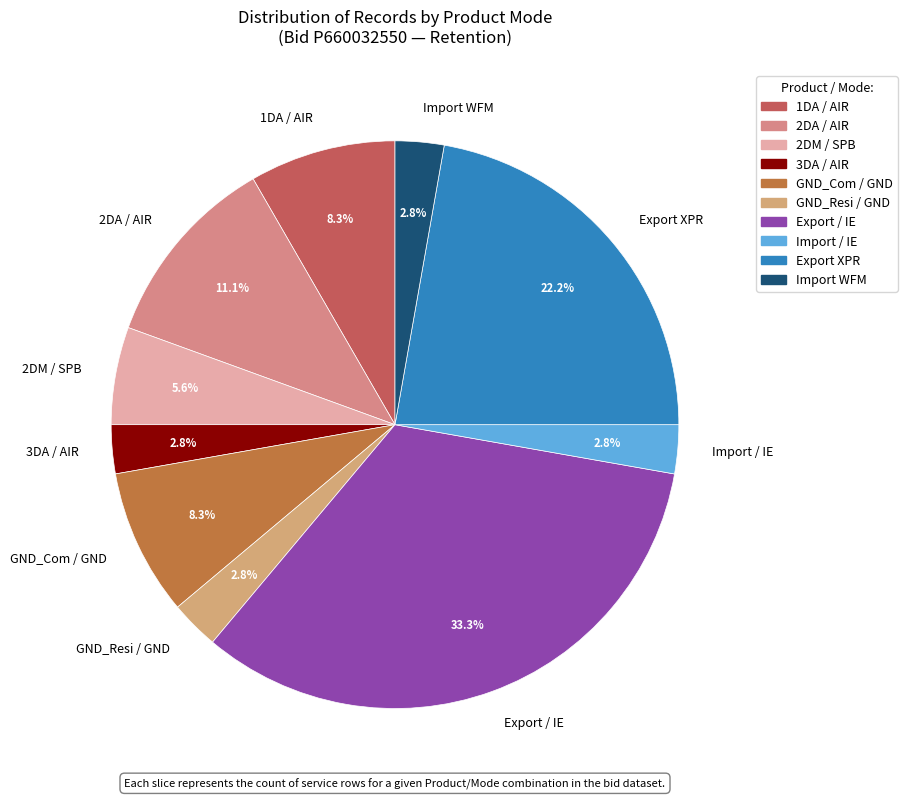

Count the number of slices in the pie.

10